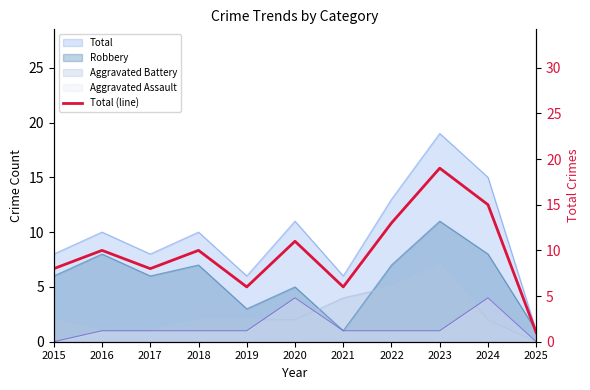

At which category does the chart reach its minimum across all series?

2025